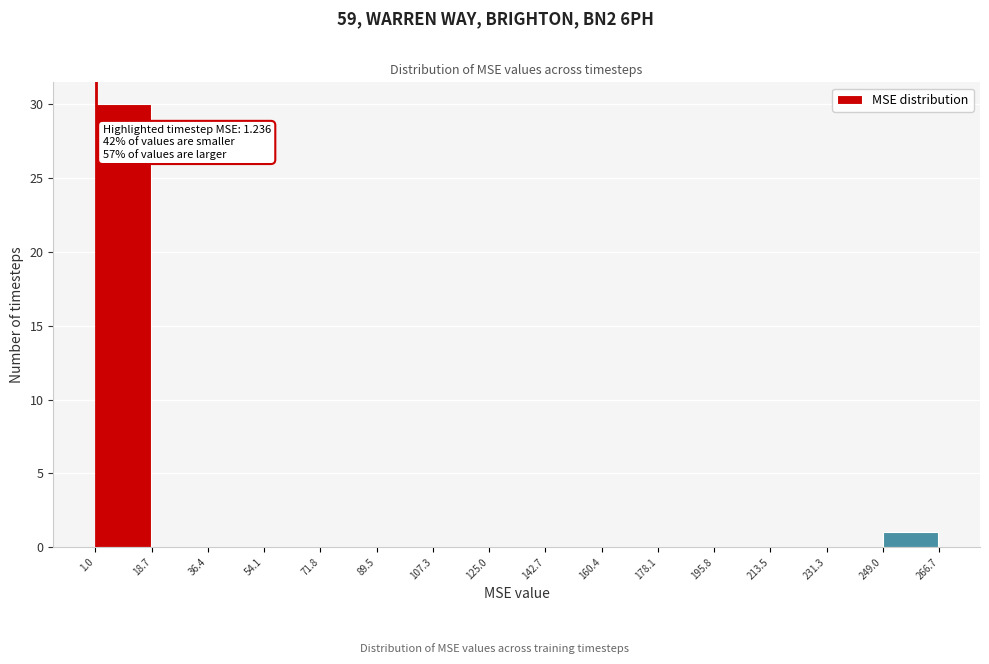

Over which range of the x-axis is the bar tallest?

1.0 to 18.7